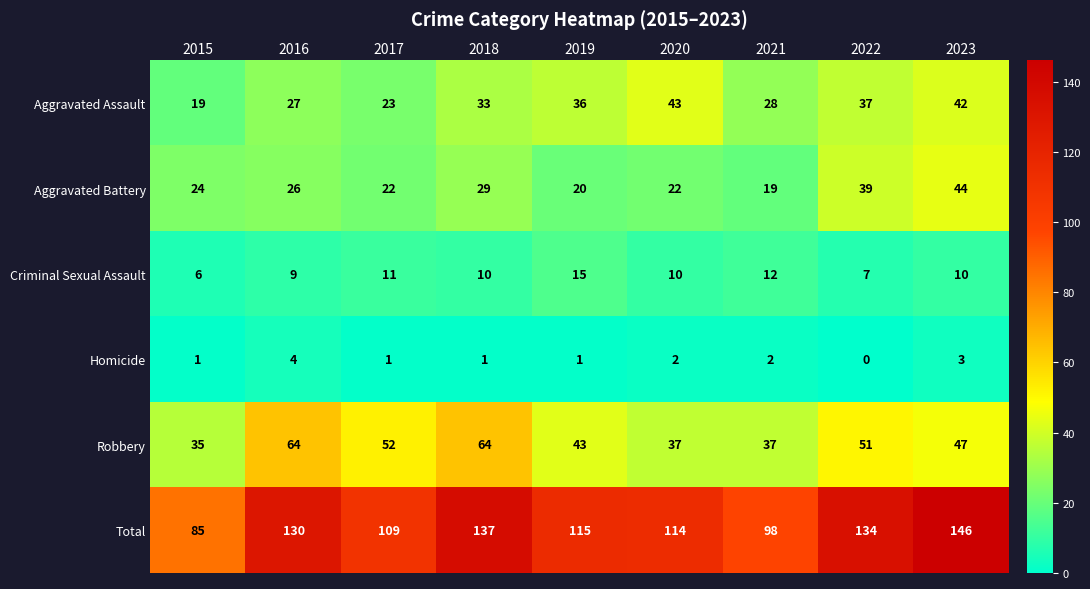

Count the number of categories in the chart.

9